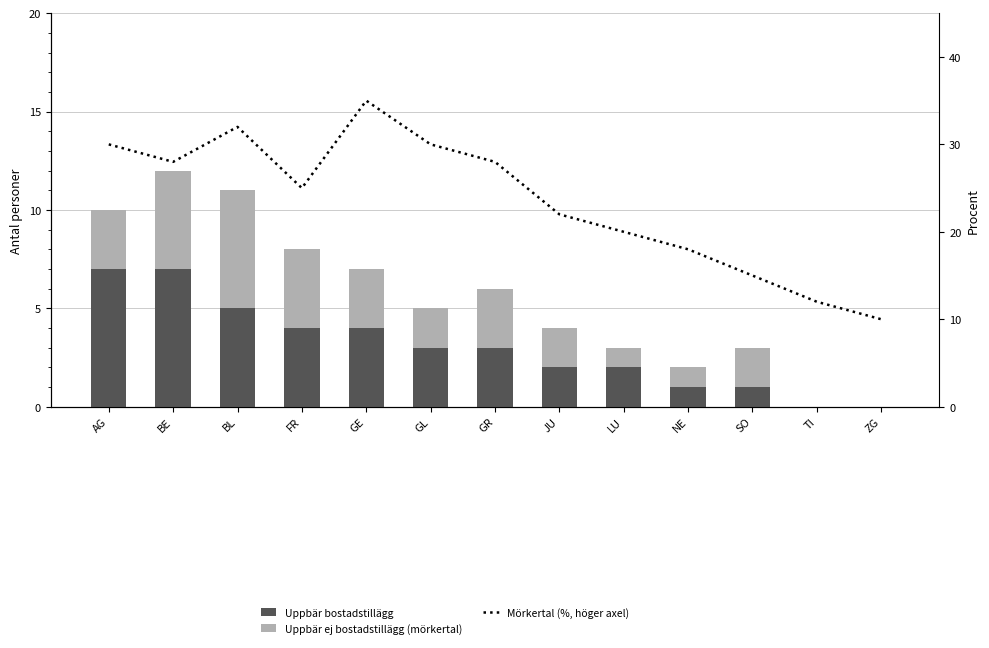

What is the sum of the Uppbär bostadstillägg values at ZG and GR?

3